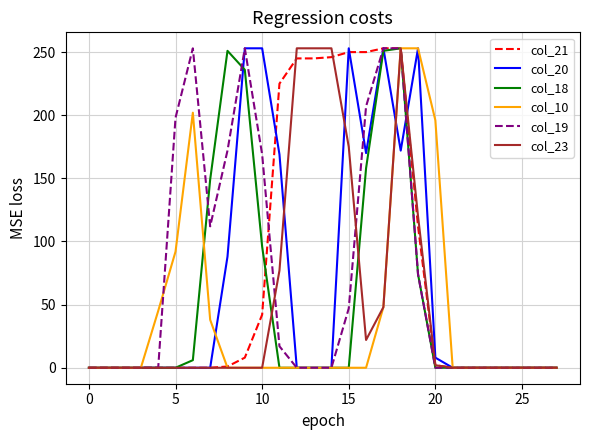

What is the greatest value displayed?

253